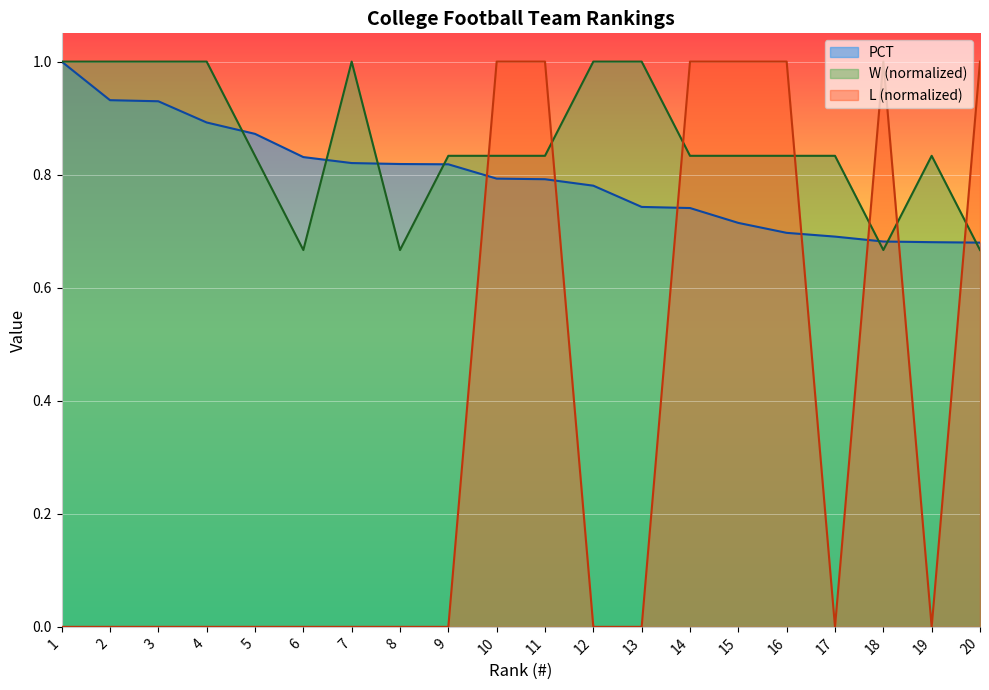

Count the PCT values in the range 0 to 1.

20